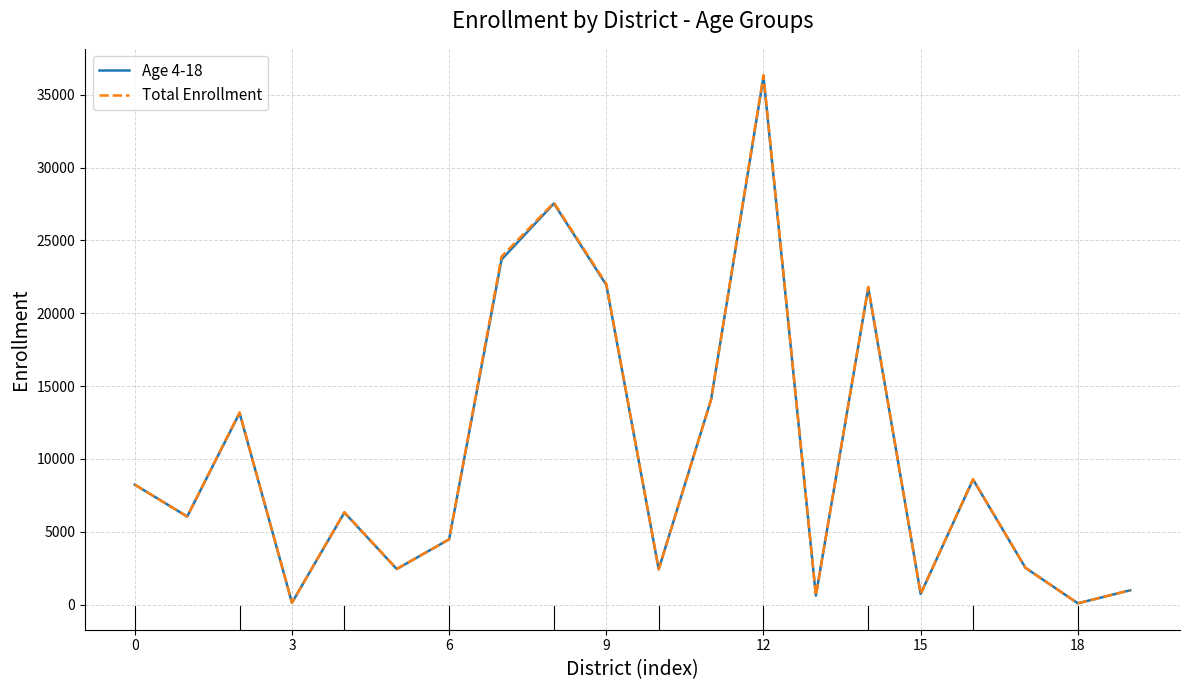

Which series has the largest range (max minus min)?

Total Enrollment